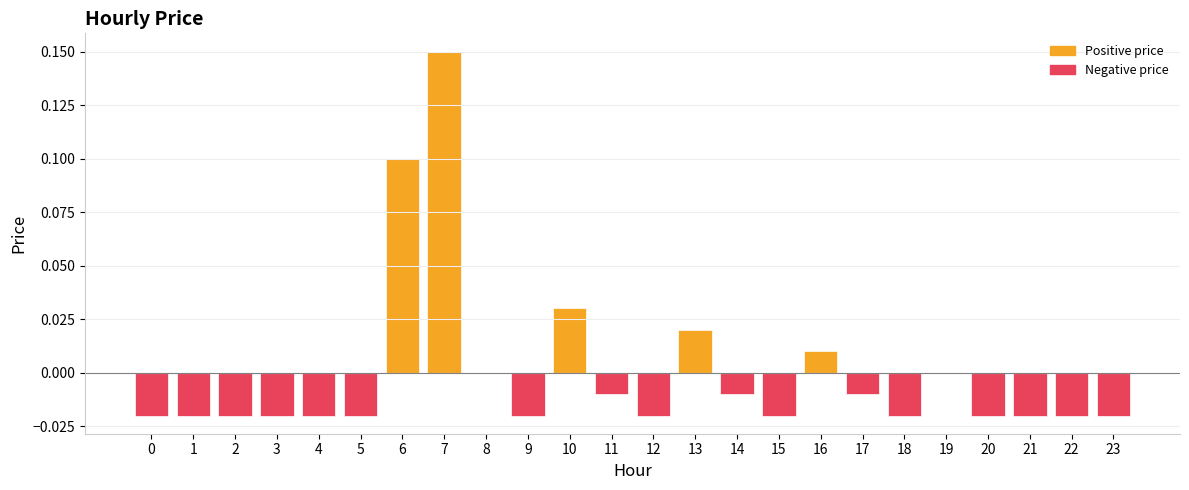

Which category has the highest value across all series?

7